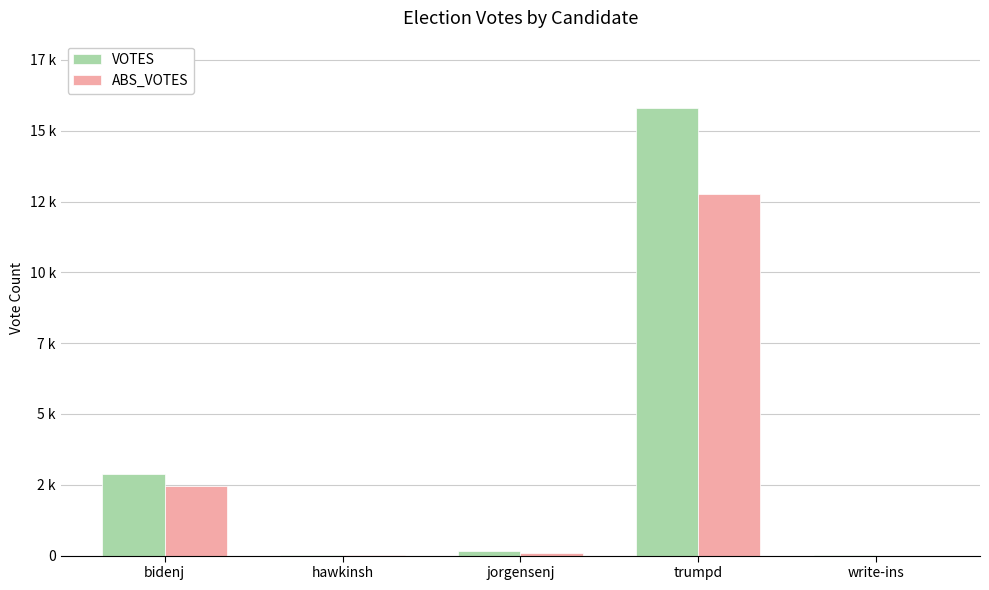

At which label does VOTES reach its peak?

trumpd